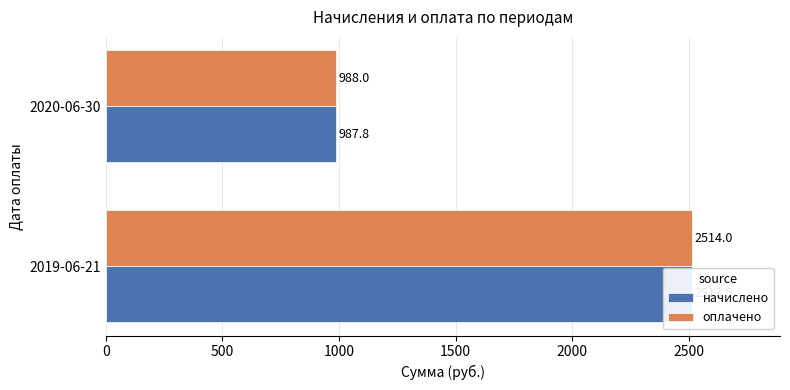

What is the difference between the maximum and minimum values in the начислено series?

1525.7